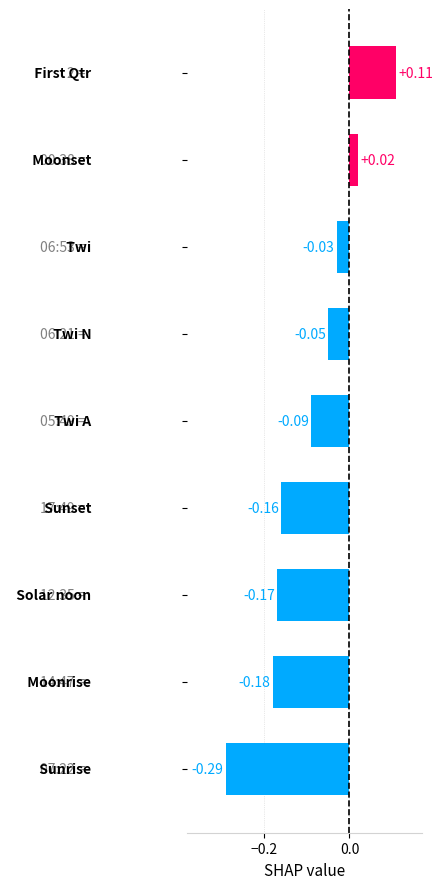

What is the sum of all values?

-0.8